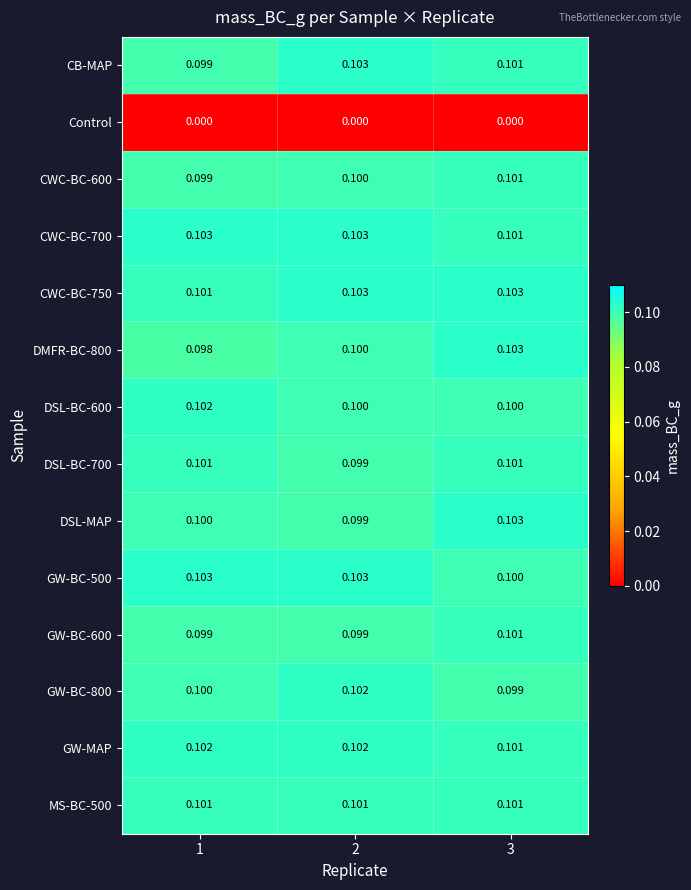

Which series changed the most between 2 and 3?

DSL-MAP